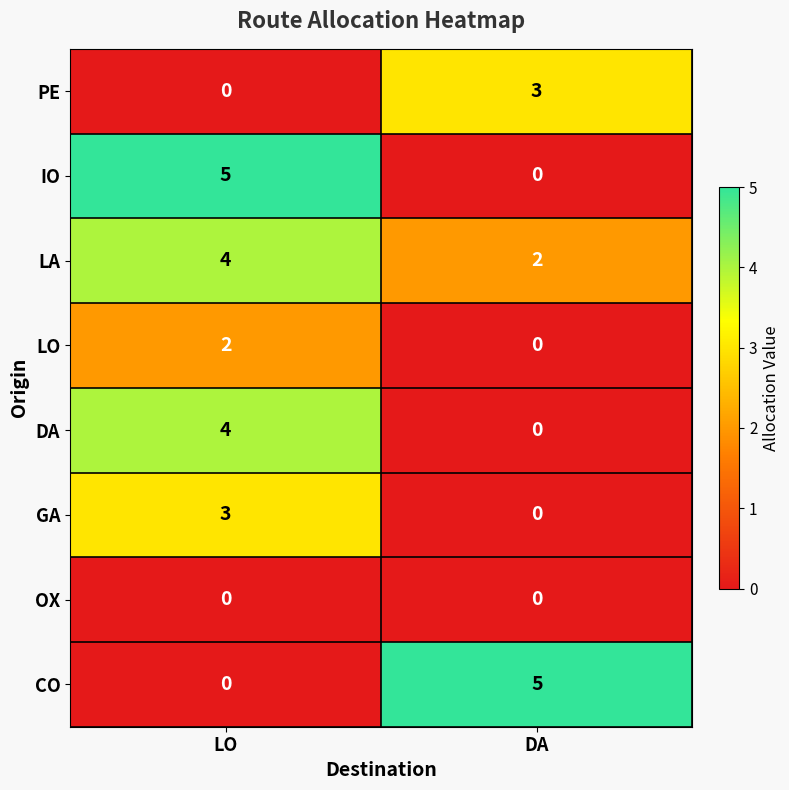

What is the total value across all series at DA?

10